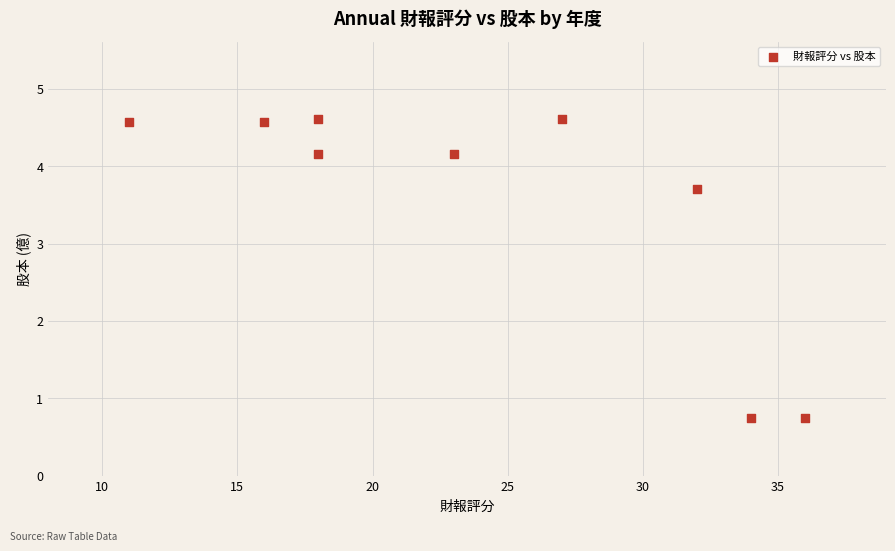

What is the average X value?

23.9